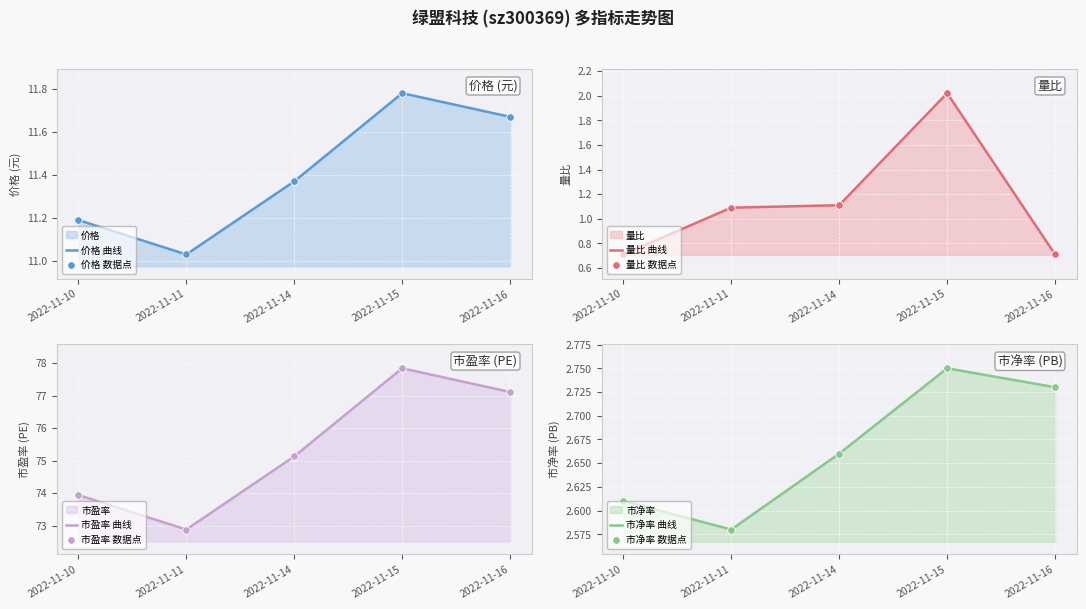

Which series contains the highest Y value?

市盈率